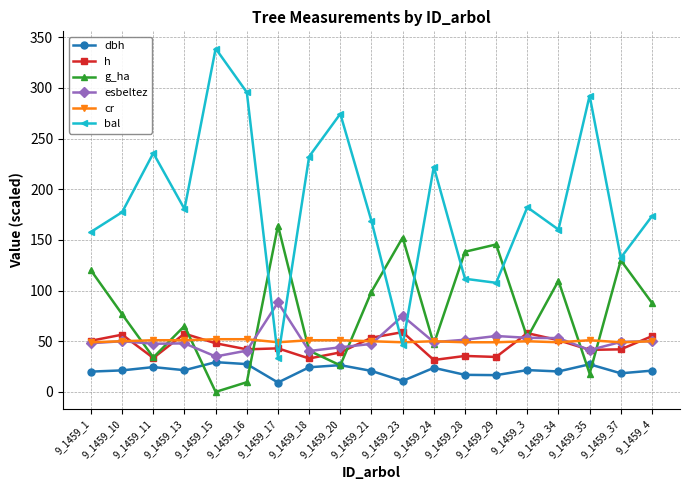

What is the value of the bal point at the 16th from the left?

160.2